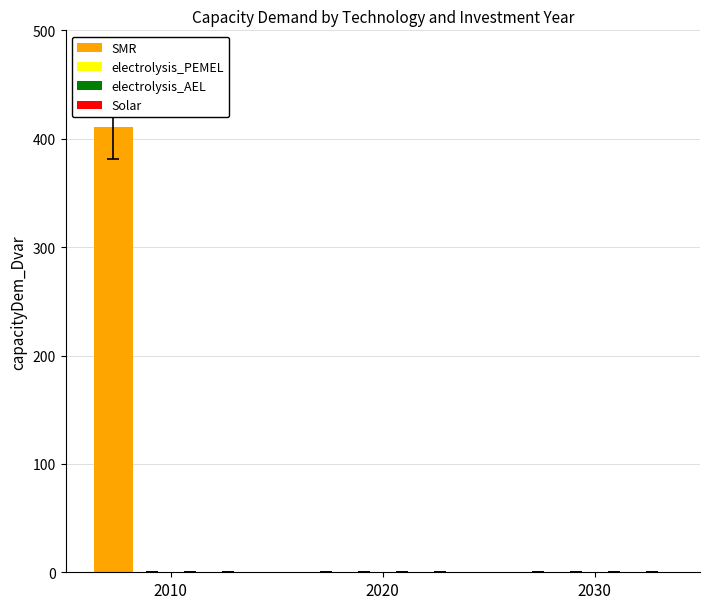

Are the bars horizontal?

No